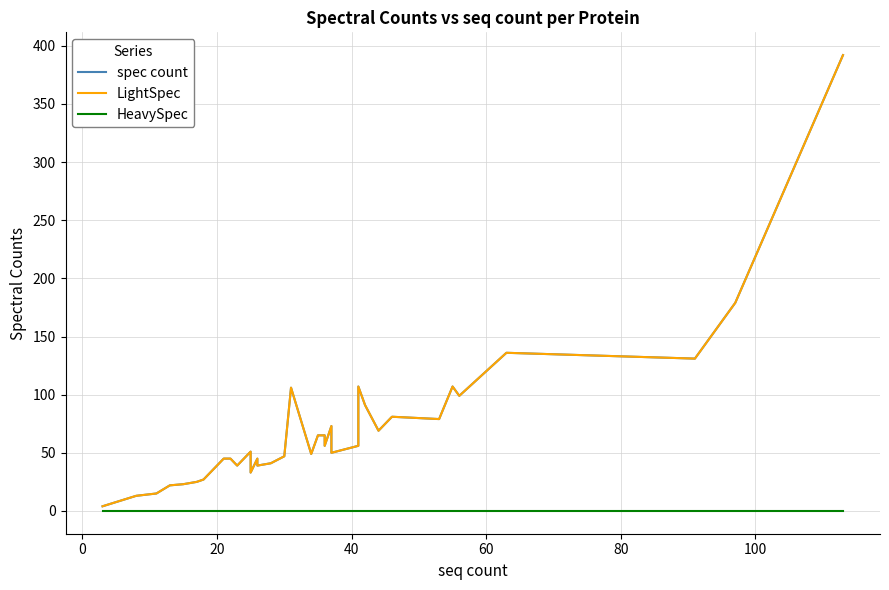

Does the chart have visible grid lines?

Yes